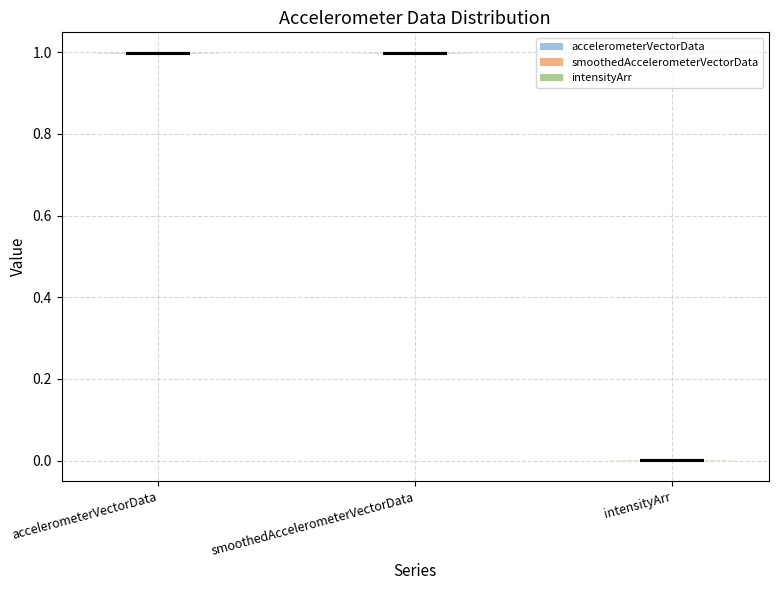

Reading left to right, read every violin against the y-axis: where its median line is, and the lowest and highest points it reaches. The values are not printed on the chart, so give them approximately, as read against the axis.

accelerometerVectorData: median line 1, lowest point 1, highest point 1
smoothedAccelerometerVectorData: median line 1, lowest point 1, highest point 1
intensityArr: median line 0, lowest point 0, highest point 0